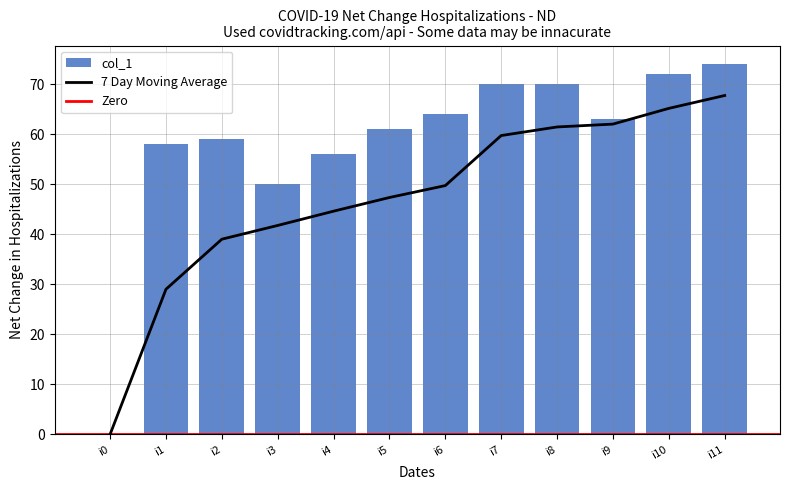

What is the difference between the maximum and minimum values?

74